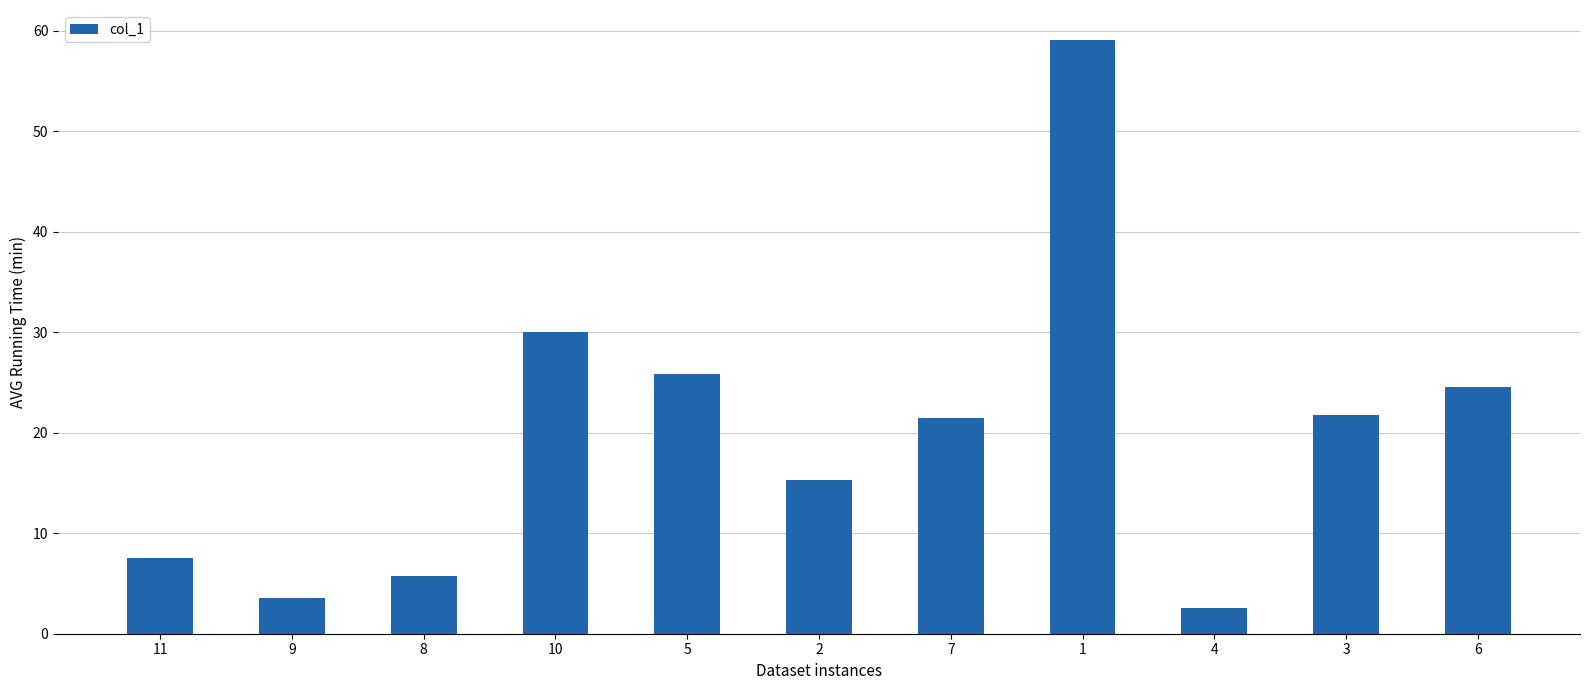

At which label does the data first exceed 21?

10